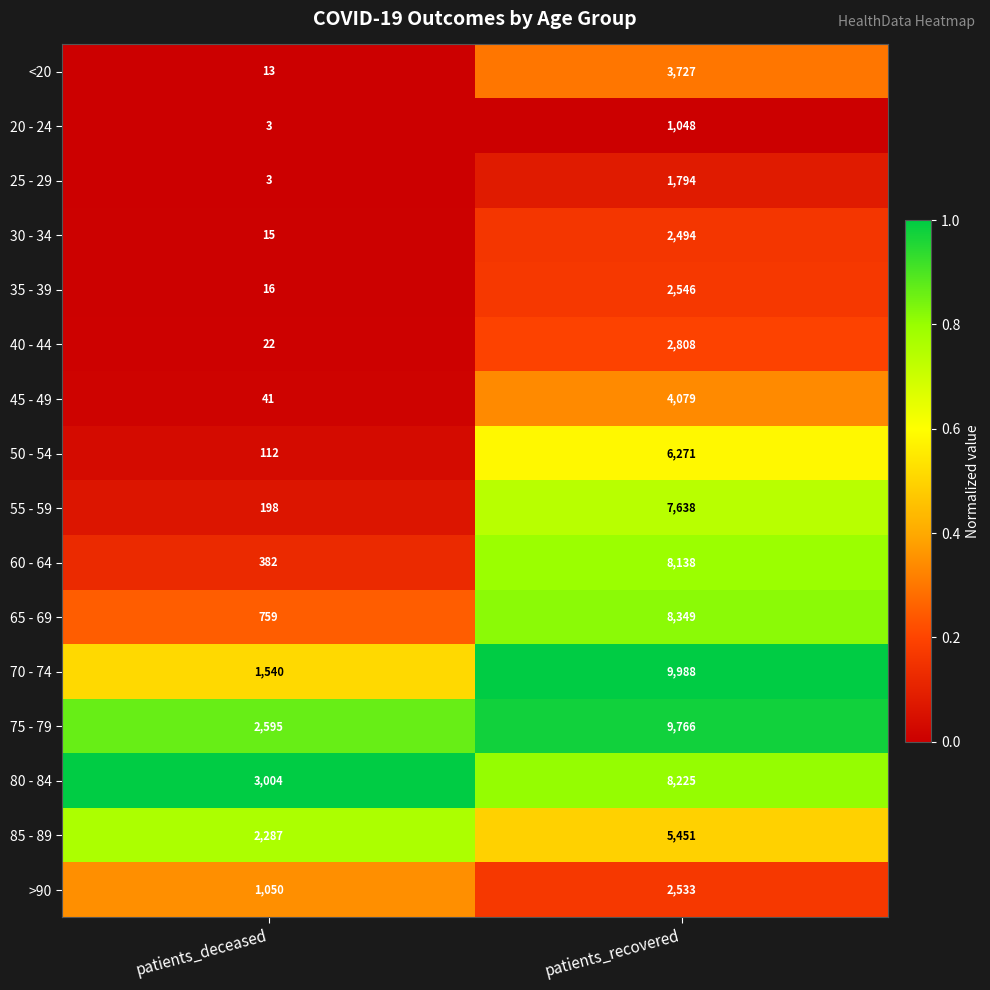

What is the difference between the maximum and minimum values in the 25 - 29 series?

1791